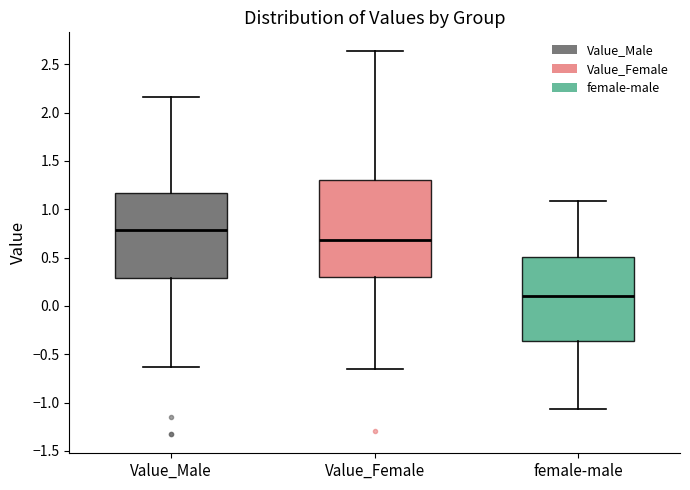

Reading left to right, read every box against the y-axis: the position of its median line, the range the box covers, and the ends of its whiskers. The values are not printed on the chart, so give them approximately, as read against the axis.

Value_Male: median 0.80, box 0.30 to 1.15, whiskers -0.65 to 2.15
Value_Female: median 0.70, box 0.30 to 1.30, whiskers -0.65 to 2.65
female-male: median 0.10, box -0.35 to 0.50, whiskers -1.05 to 1.10